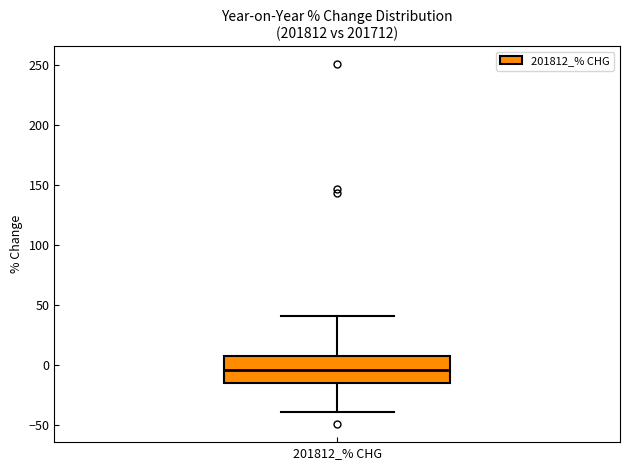

Where does the median line of the box for 201812_% CHG sit on the y-axis? The values are not printed on the chart, so give them approximately, as read against the axis.

-5